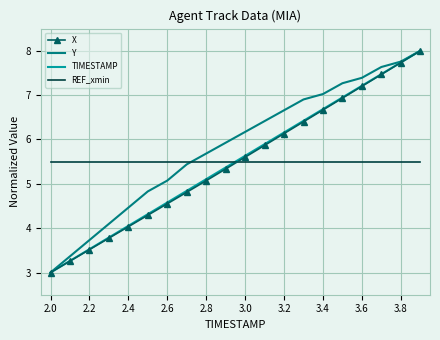

What are all the series names shown in the legend?

X, Y, TIMESTAMP, REF_xmin